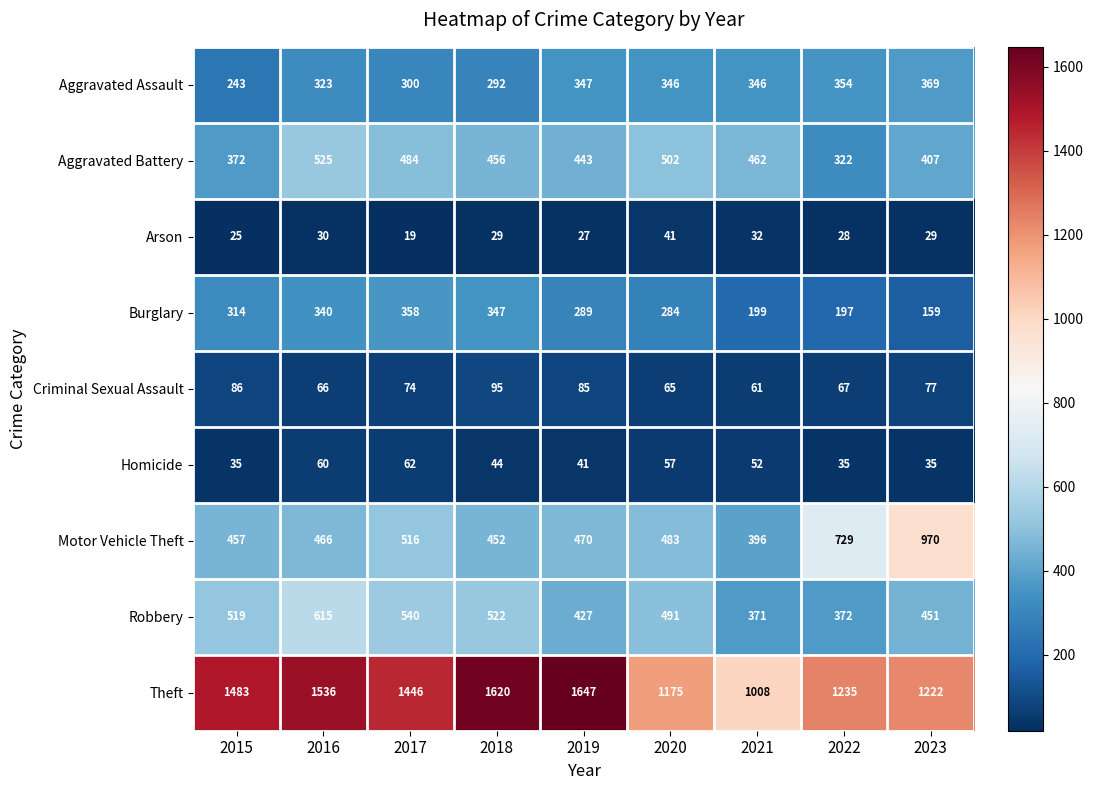

Rank the series by their maximum value, from highest to lowest.

Theft, Motor Vehicle Theft, Robbery, Aggravated Battery, Aggravated Assault, Burglary, Criminal Sexual Assault, Homicide, Arson